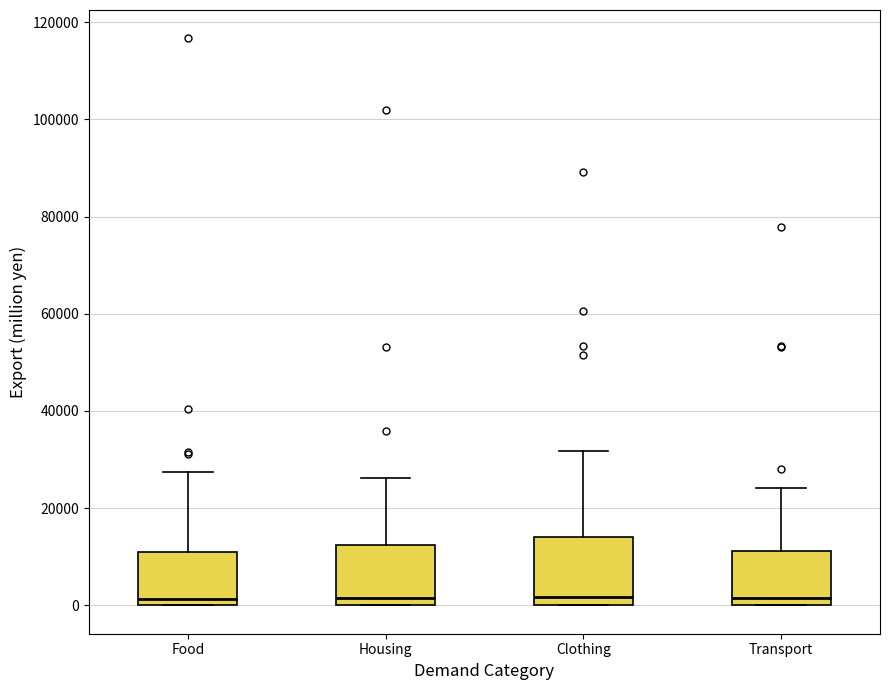

Reading left to right, transcribe this box plot: for each box, give where its median line is, the range the box spans, and where its two whiskers end, as read against the y-axis. The values are not printed on the chart, so give them approximately, as read against the axis.

Food: median 2000, box 0 to 10000, whiskers 0 to 28000
Housing: median 2000, box 0 to 12000, whiskers 0 to 26000
Clothing: median 2000, box 0 to 14000, whiskers 0 to 32000
Transport: median 2000, box 0 to 12000, whiskers 0 to 24000